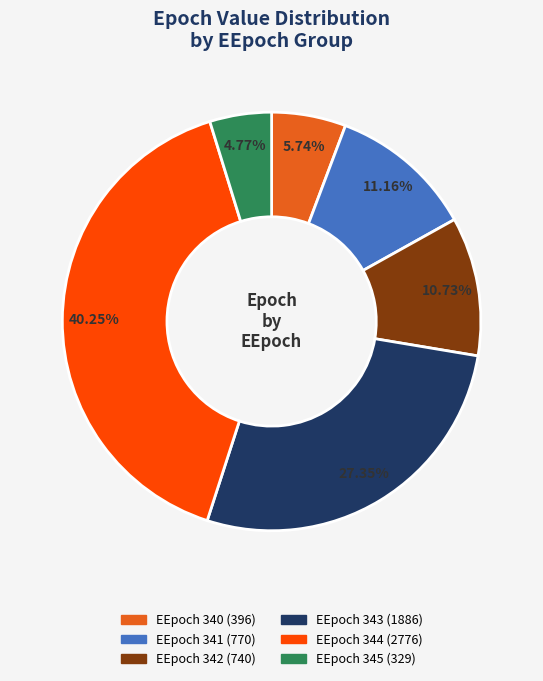

Is there any slice that represents more than half of the pie?

No